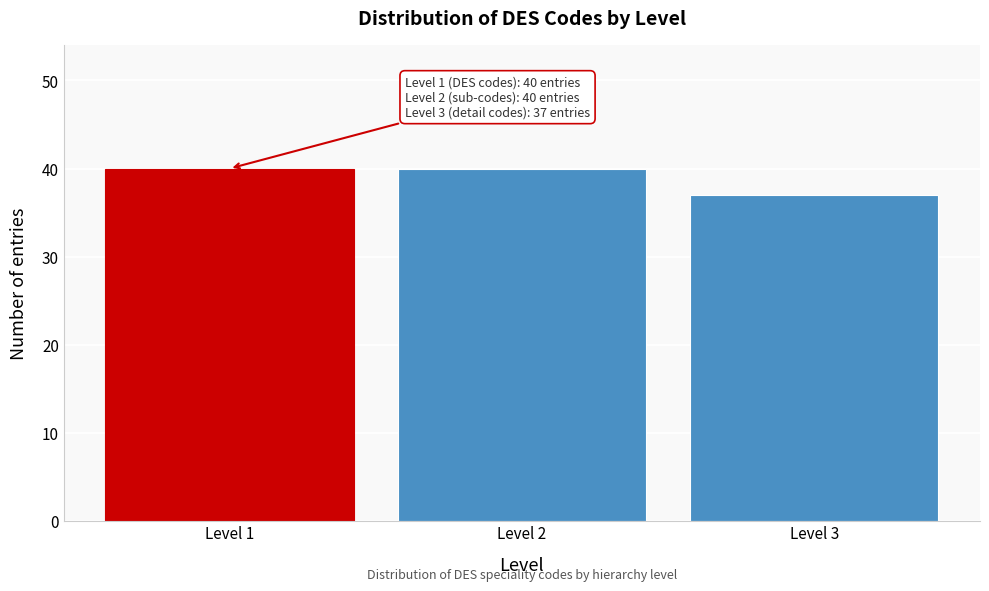

Reading left to right, extract all data points from this chart.

40	40	37